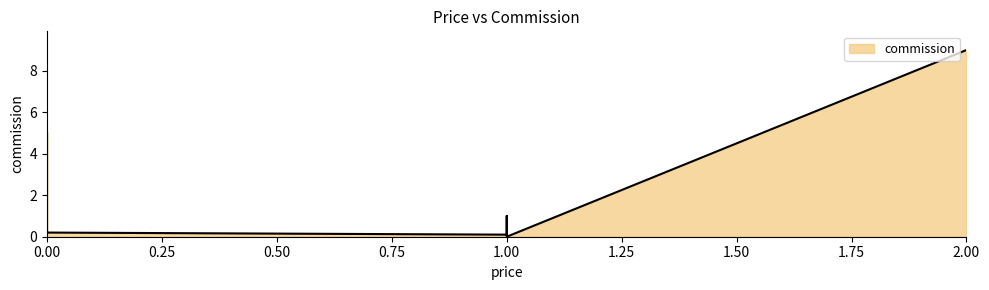

What is the label of the 3rd point from the right?

1